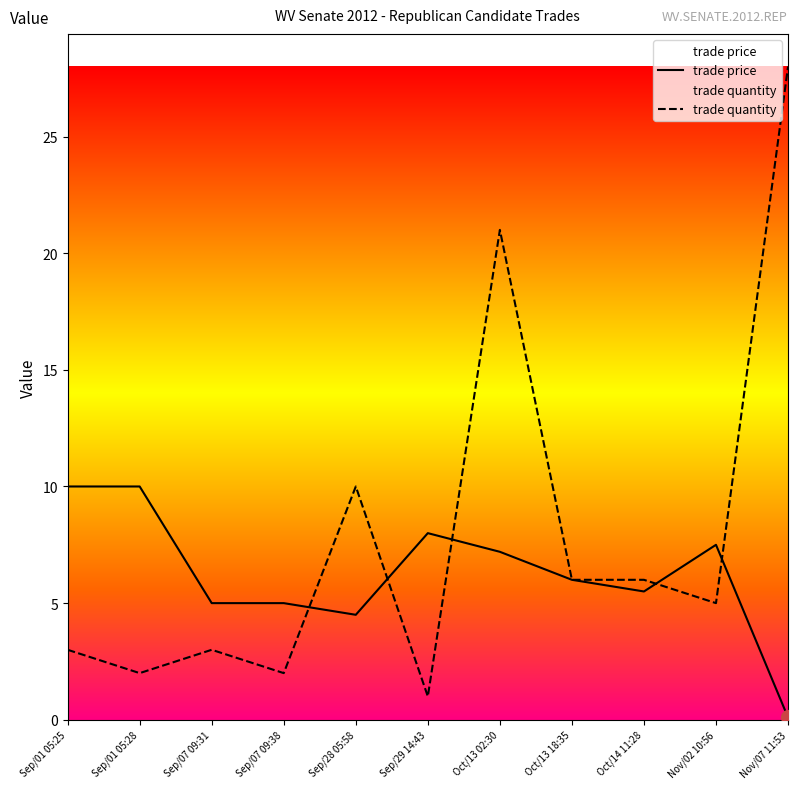

How many series are shown in this chart?

2